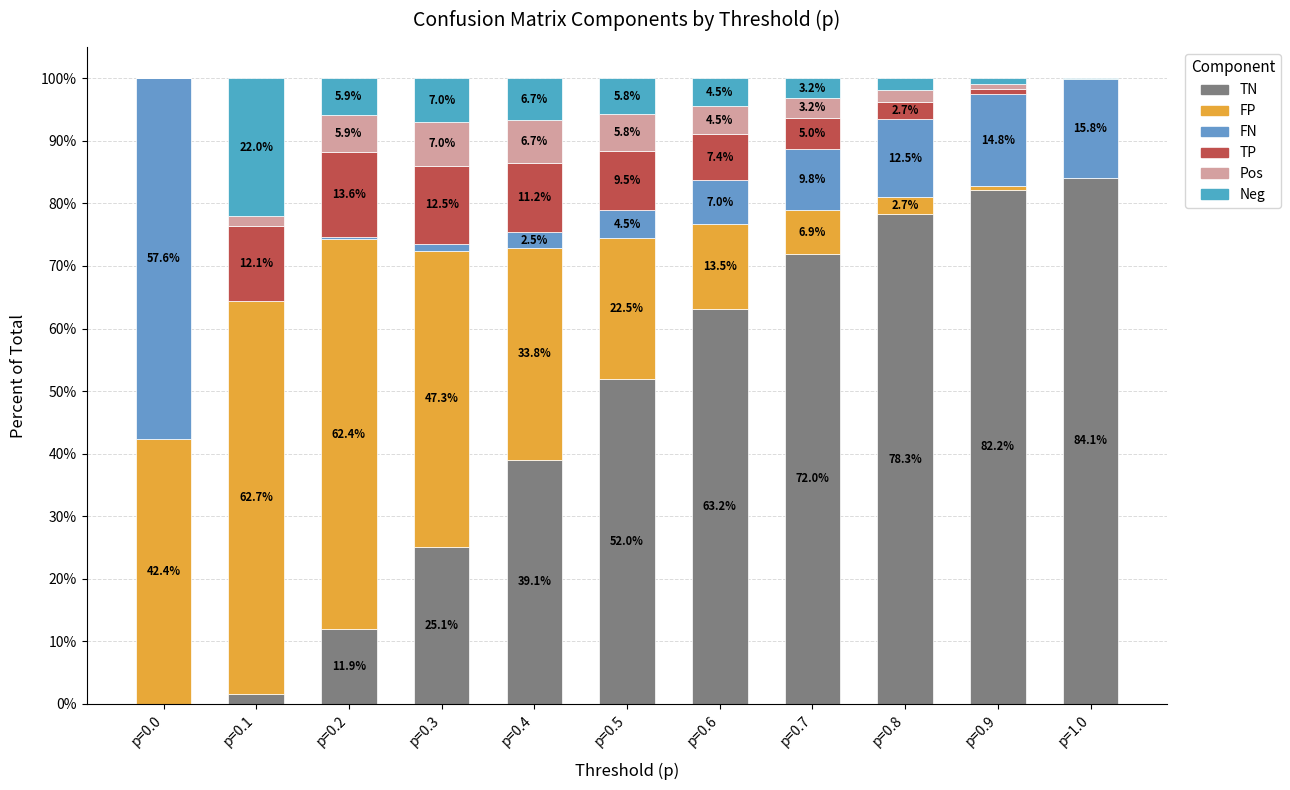

Does the chart contain stacked bars?

Yes